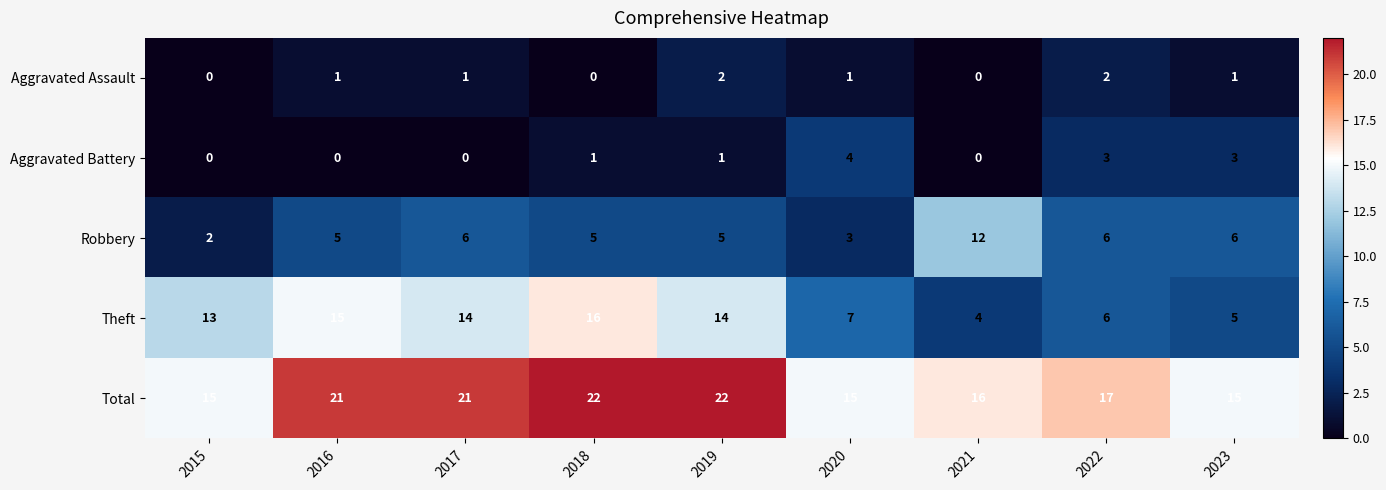

At how many categories does at least one series exceed 11?

9